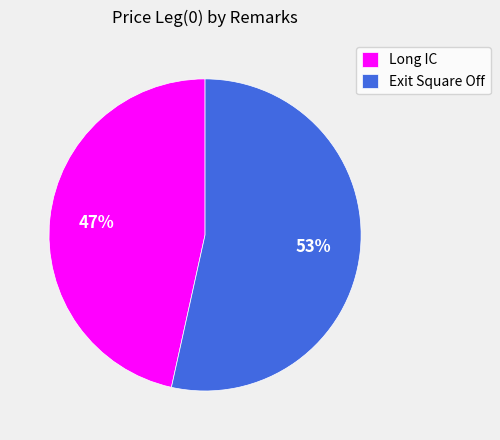

Which slice represents more than half of the pie?

Exit Square Off